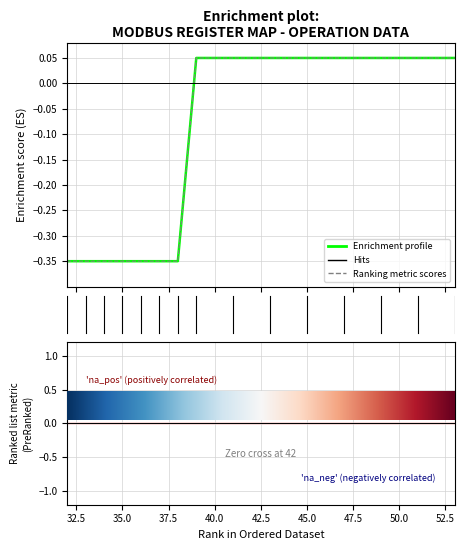

Which label corresponds to the largest value in the chart?

47.5